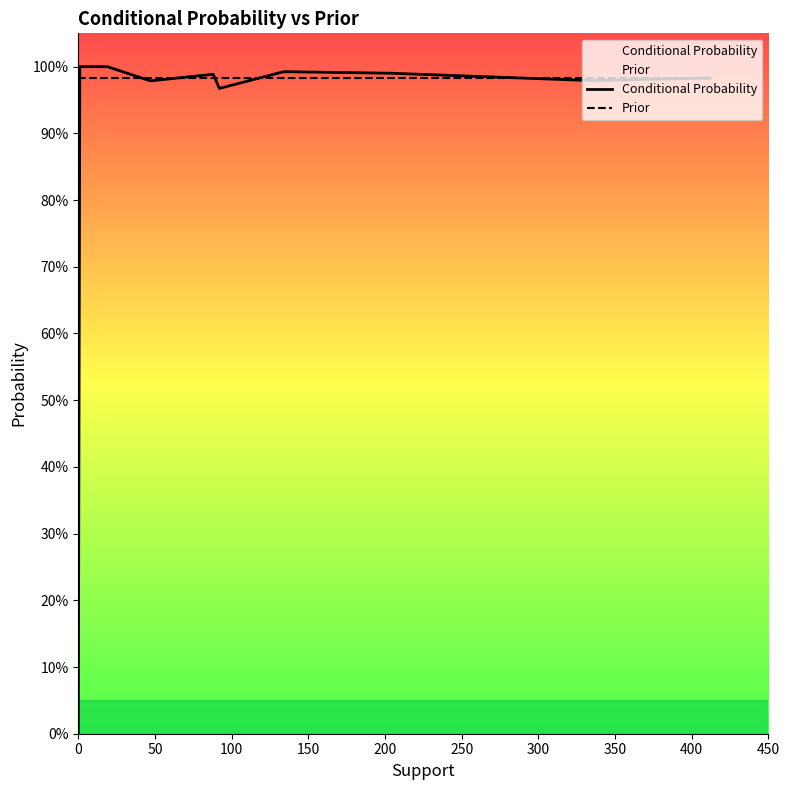

What is the maximum value for Prior?

1.0